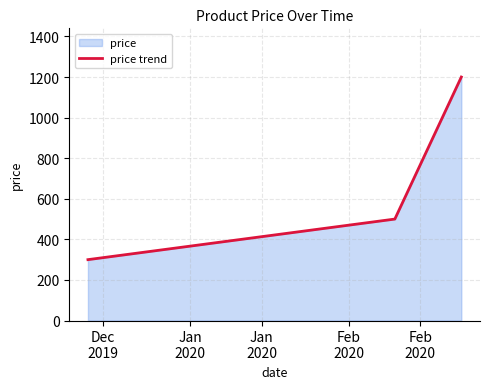

How many lines are shown in the chart?

1